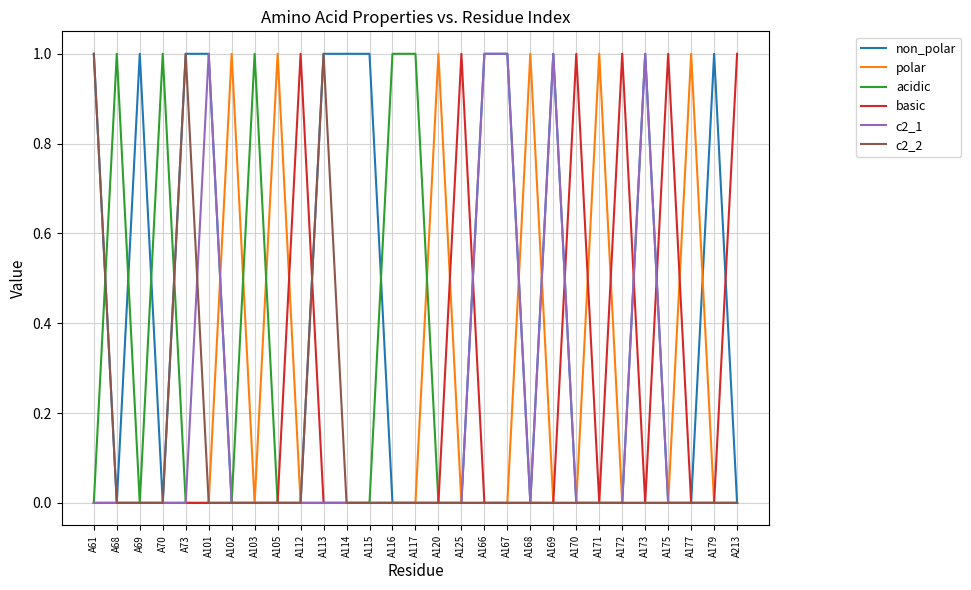

True or false: basic has a value of 0 at A68.

True